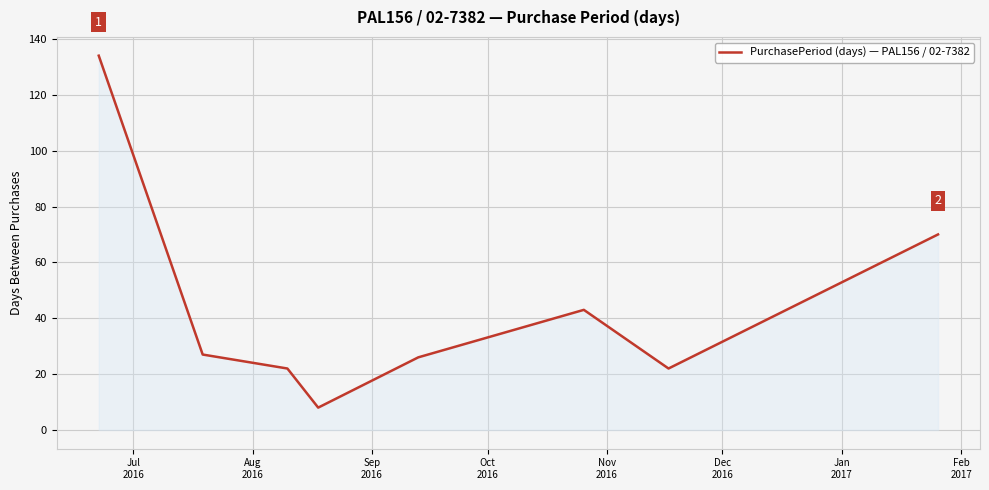

What is the minimum value shown in the chart?

8